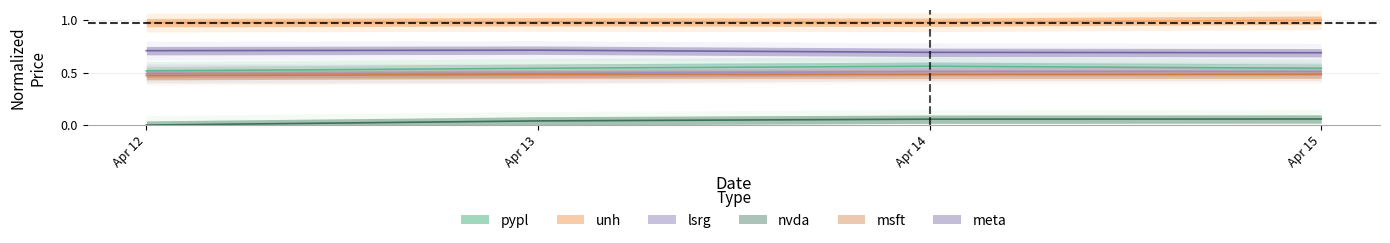

Is this an area chart (filled region under the line)?

No